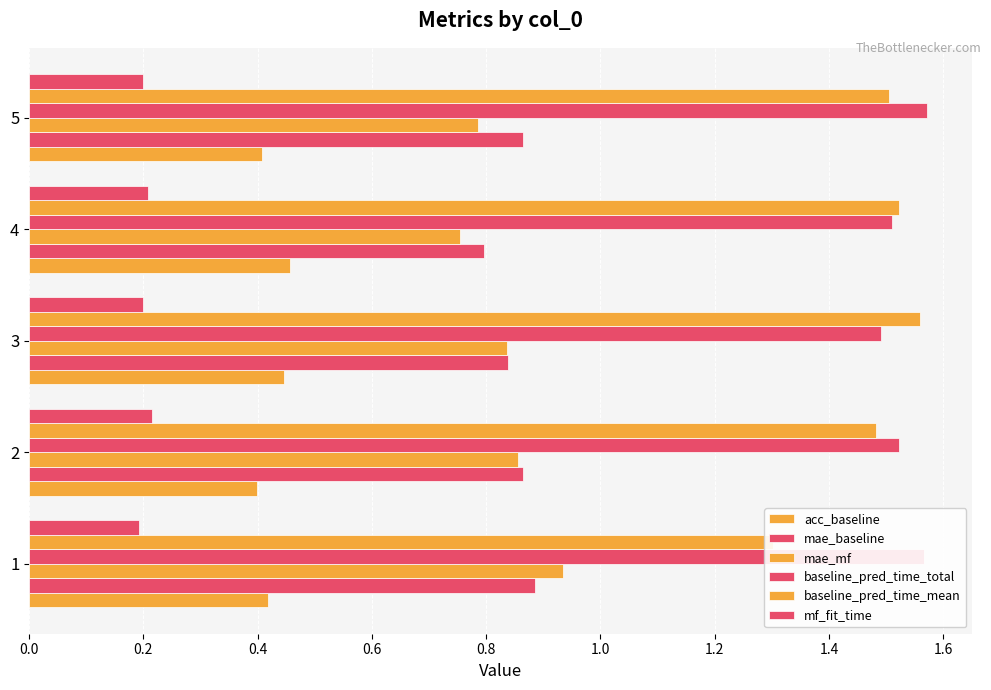

At 2, list the series in order from smallest to largest.

mf_fit_time, acc_baseline, mae_mf, mae_baseline, baseline_pred_time_mean, baseline_pred_time_total